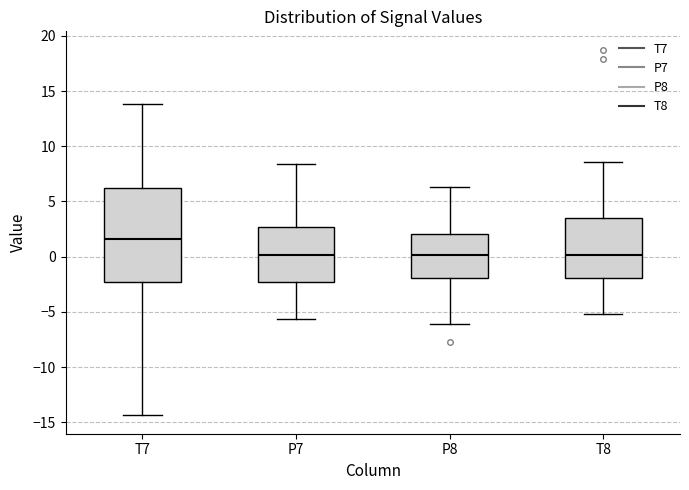

Comparing the boxes themselves (not the whiskers), which one is the tallest?

T7